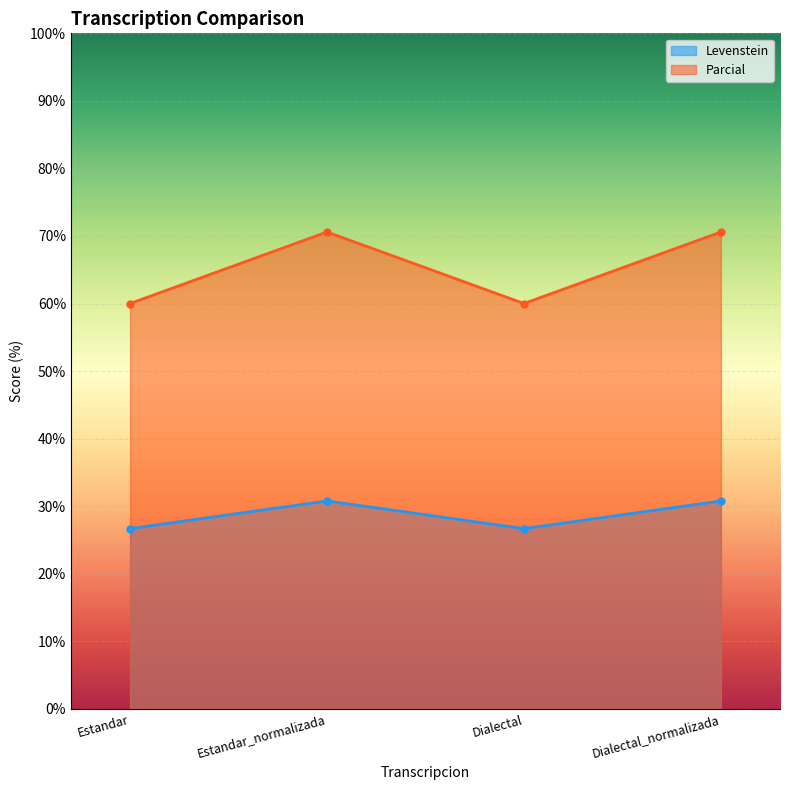

Which series has the largest range (max minus min)?

Parcial